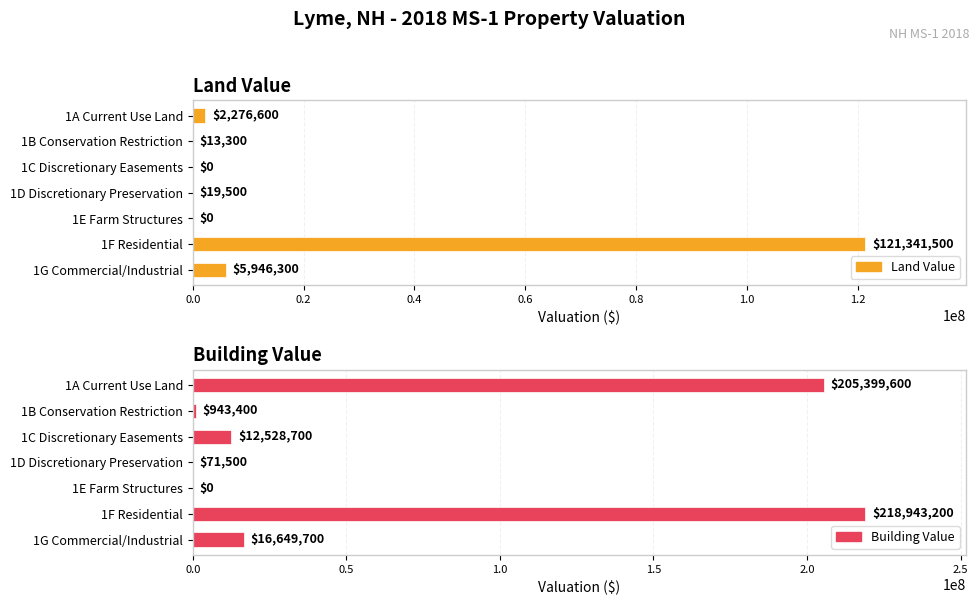

Which series has the largest total across all categories?

Building Value